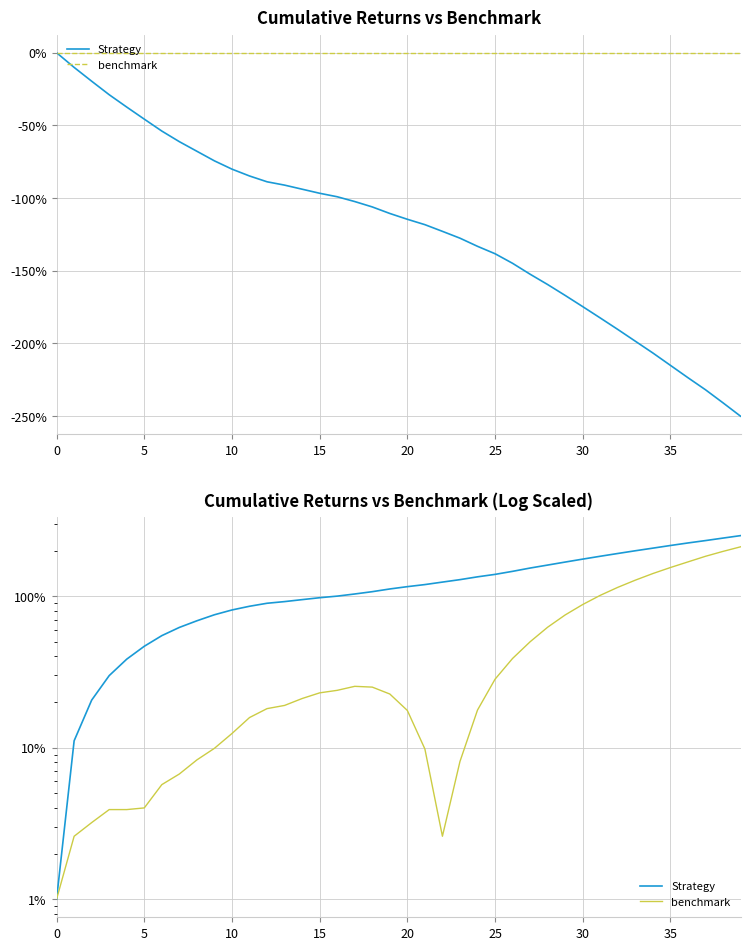

Between 21 and 37, which series saw the biggest shift?

benchmark